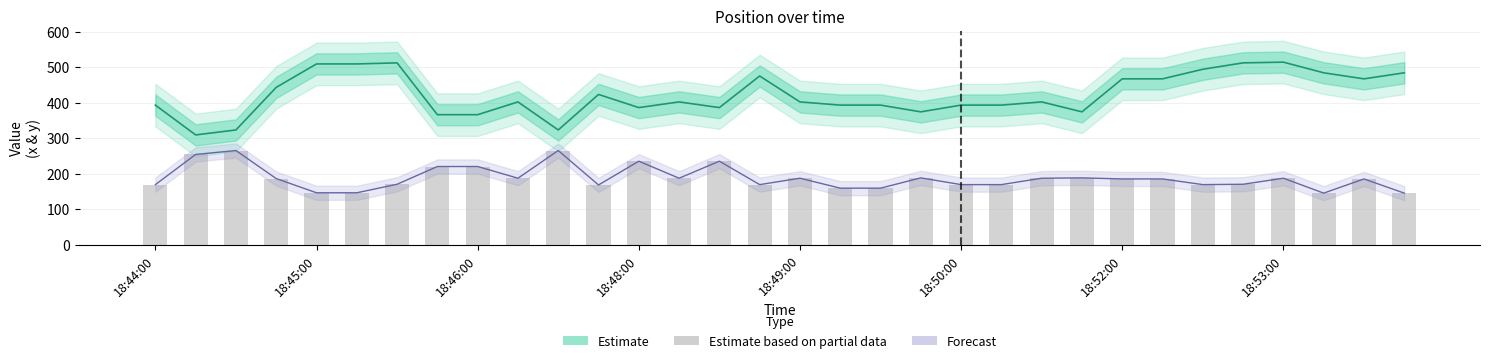

Rank the series at 18:53:00 from lowest to highest value.

Forecast, Estimate